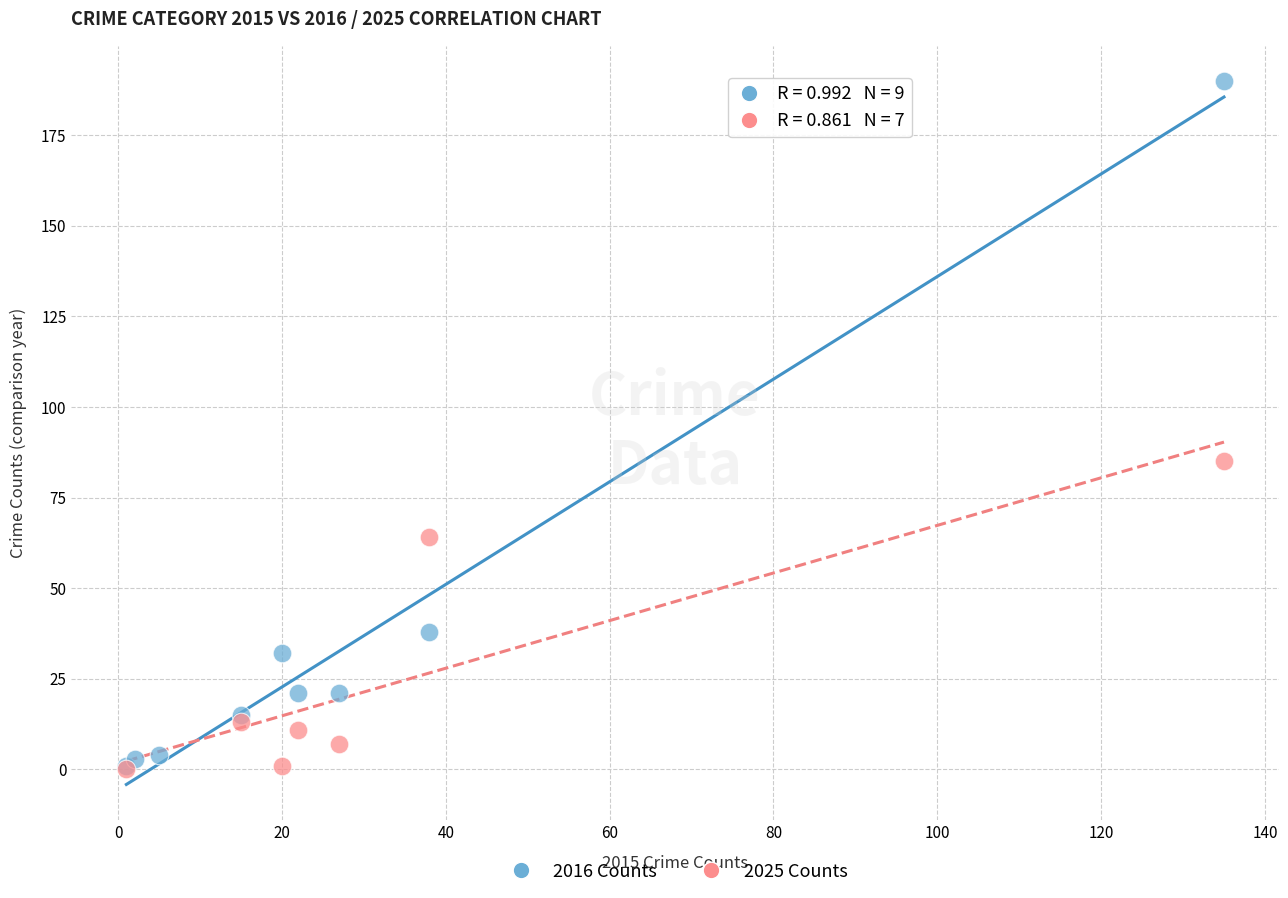

Which series contains the highest Y value?

2016 Counts